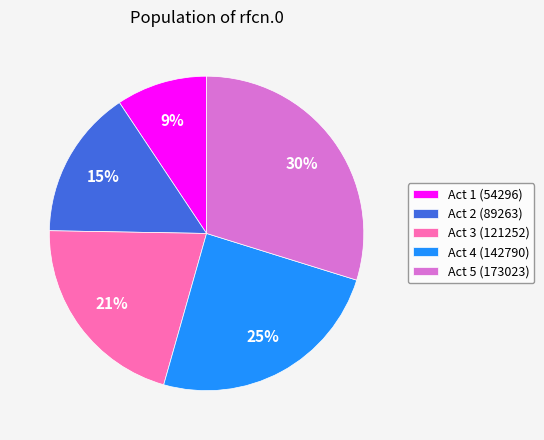

Which category has the biggest portion of the pie?

Act 5 (173023)